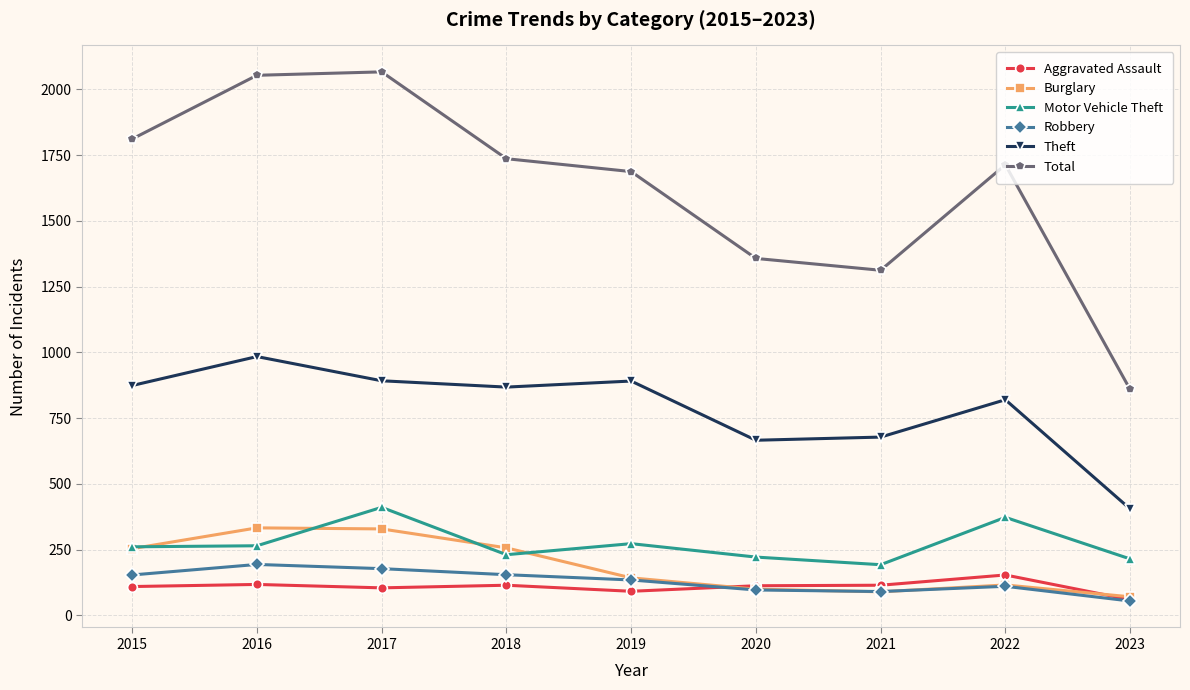

Between 2017 and 2018, which series saw the biggest shift?

Total